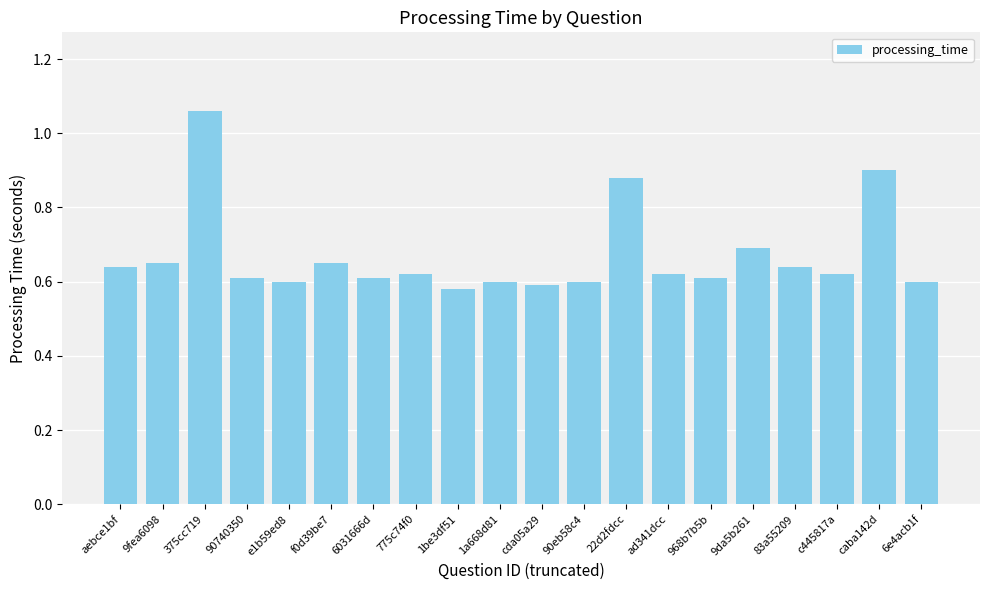

At which category does the chart reach its peak across all series?

375cc719